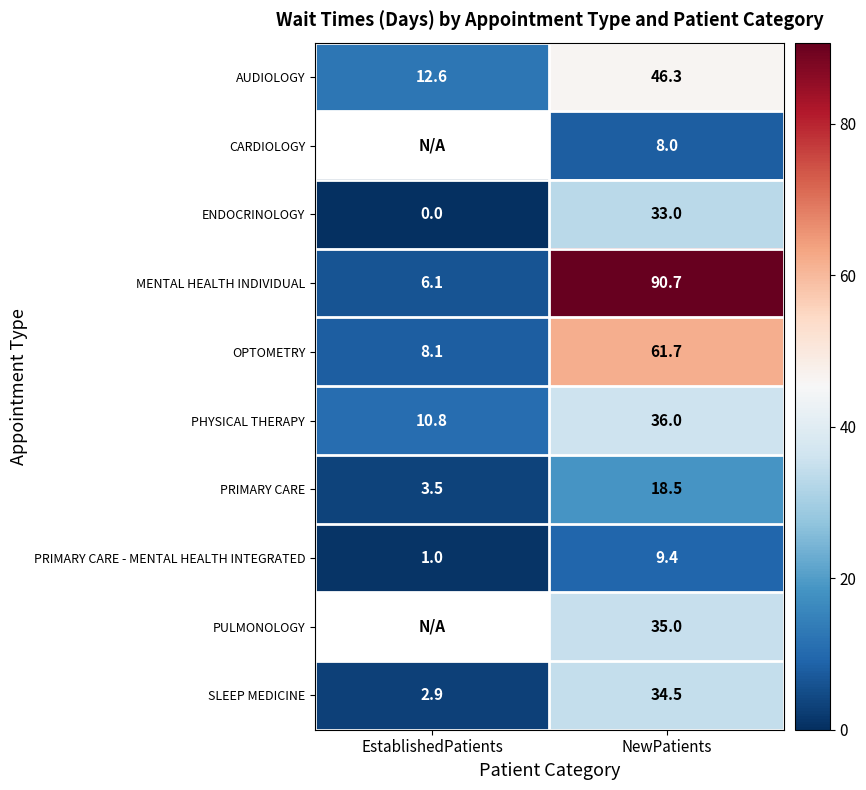

How many data points does each series have?

2